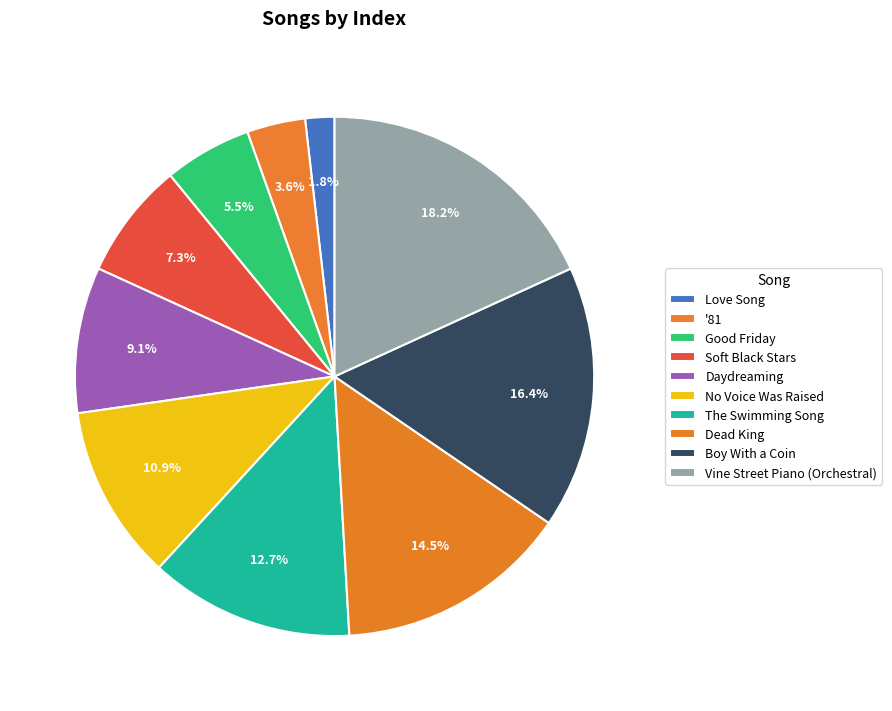

How many segments does this pie chart have?

10